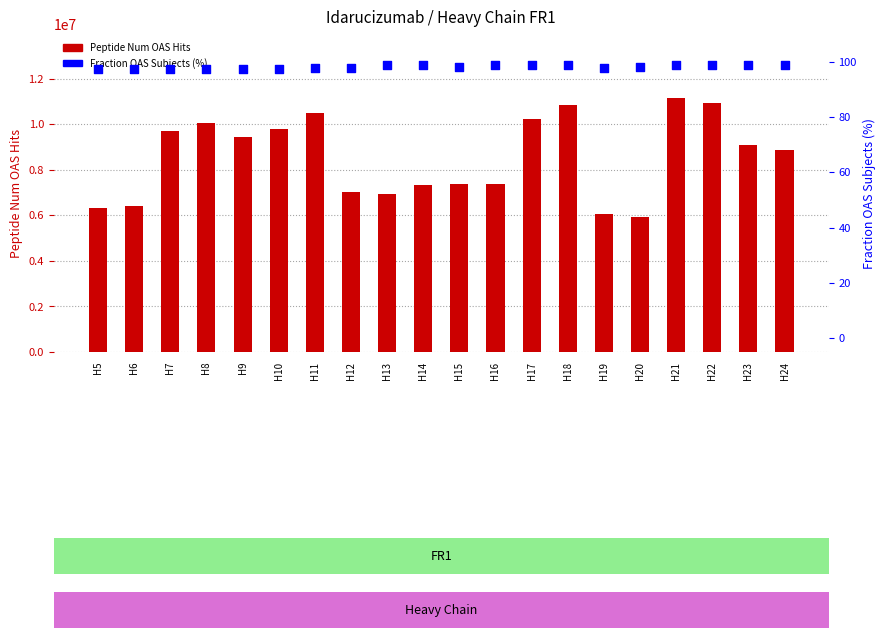

At how many categories does at least one series exceed 7818586?

11